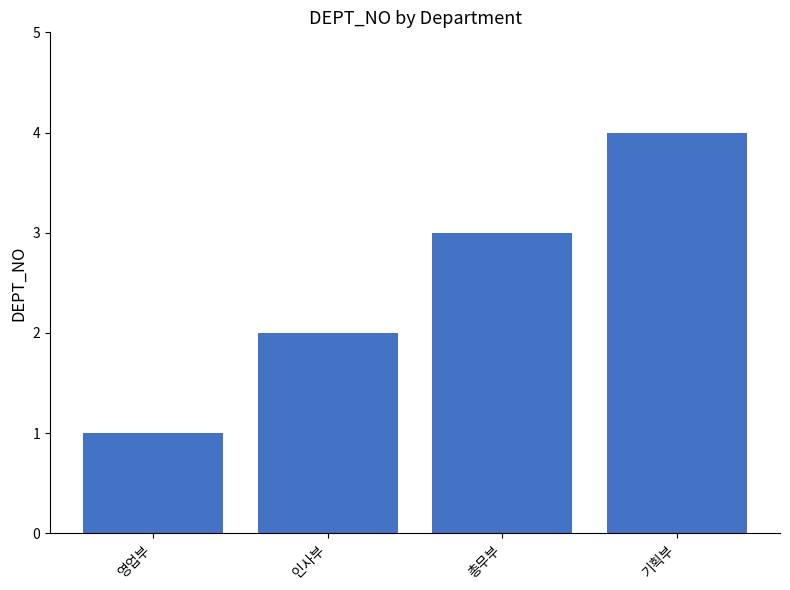

List the labels in order of value, smallest first.

영업부, 인사부, 총무부, 기획부